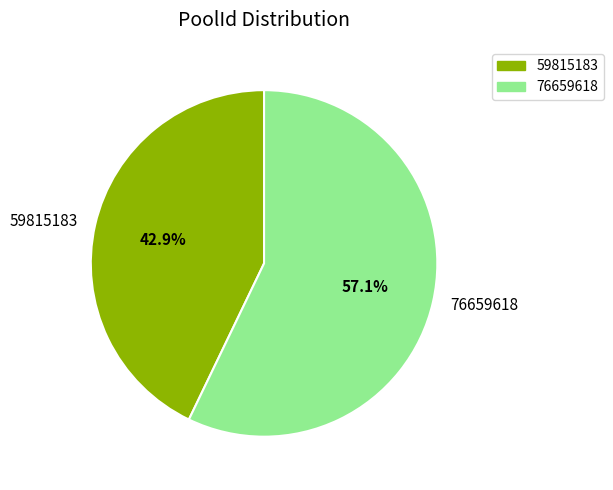

To the nearest percent, what percentage of the pie is 59815183?

43%